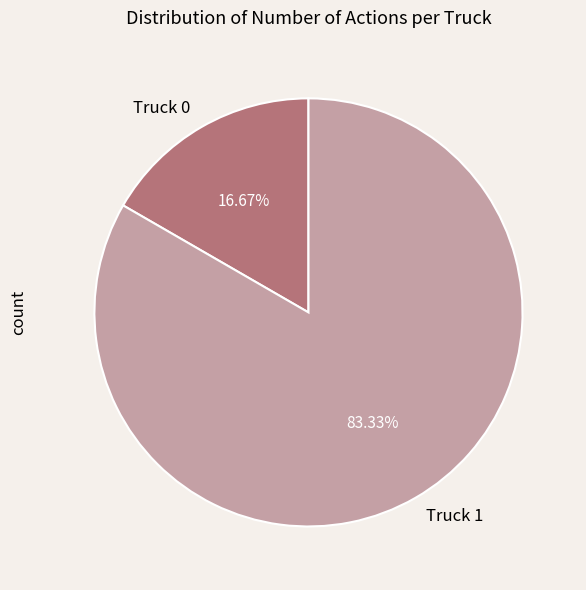

To the nearest percent, what is the difference between the largest and smallest slice percentages?

67%